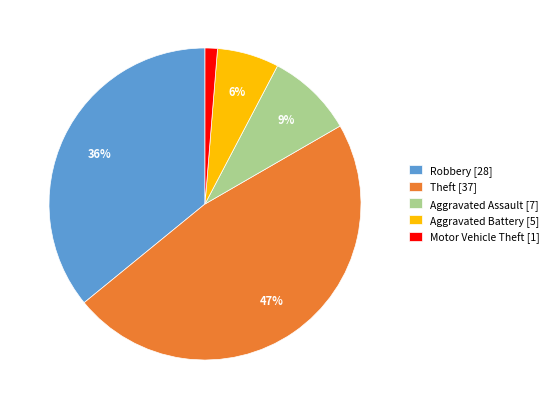

Which has a higher value, Motor Vehicle Theft [1] or Aggravated Battery [5]?

Aggravated Battery [5]